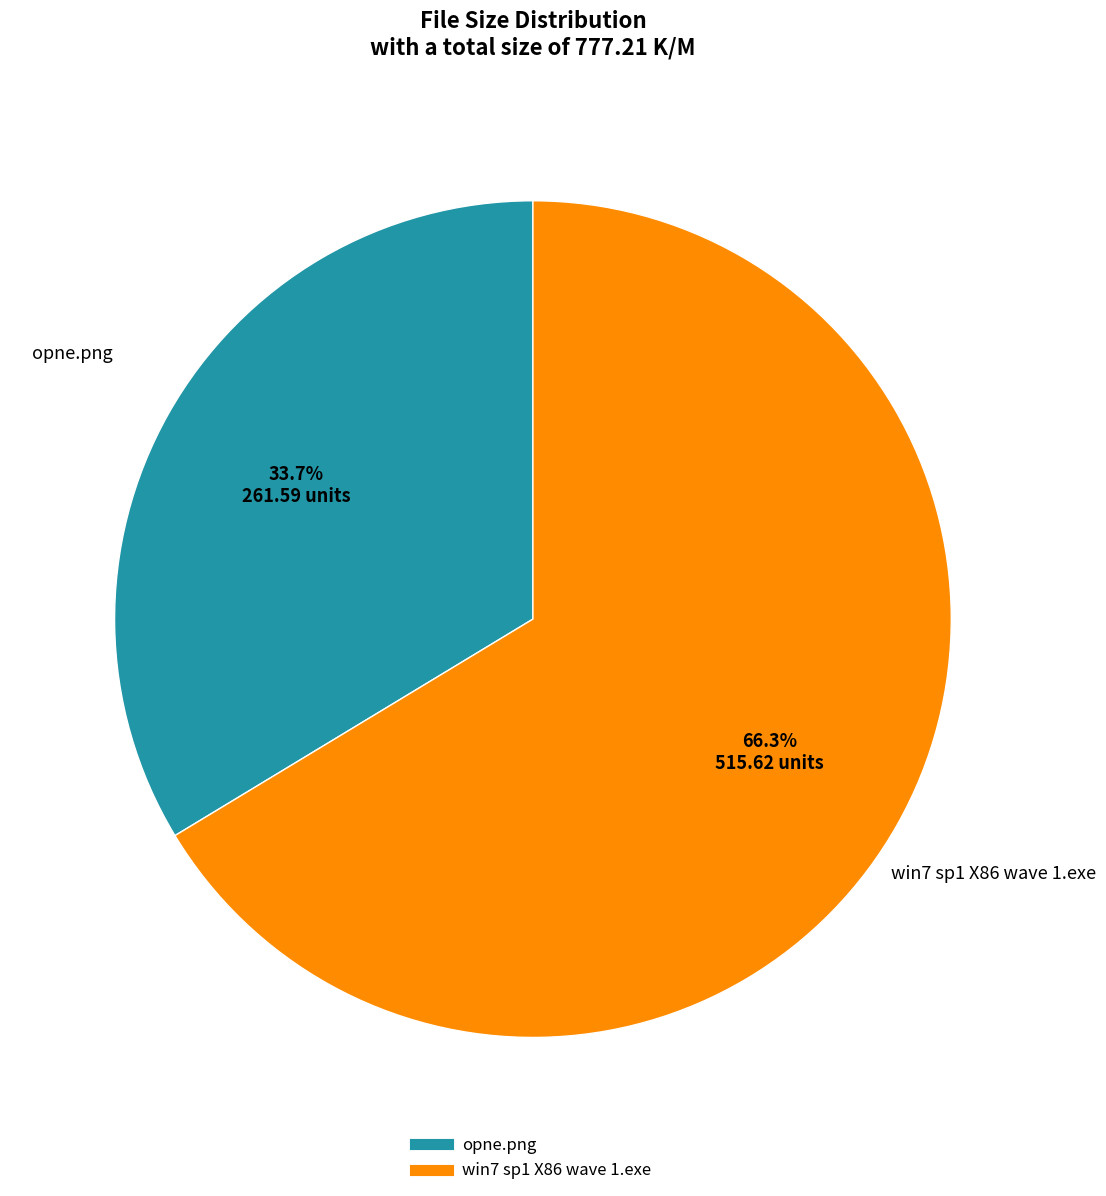

What is the ratio of the value at opne.png to the value at win7 sp1 X86 wave 1.exe?

0.5